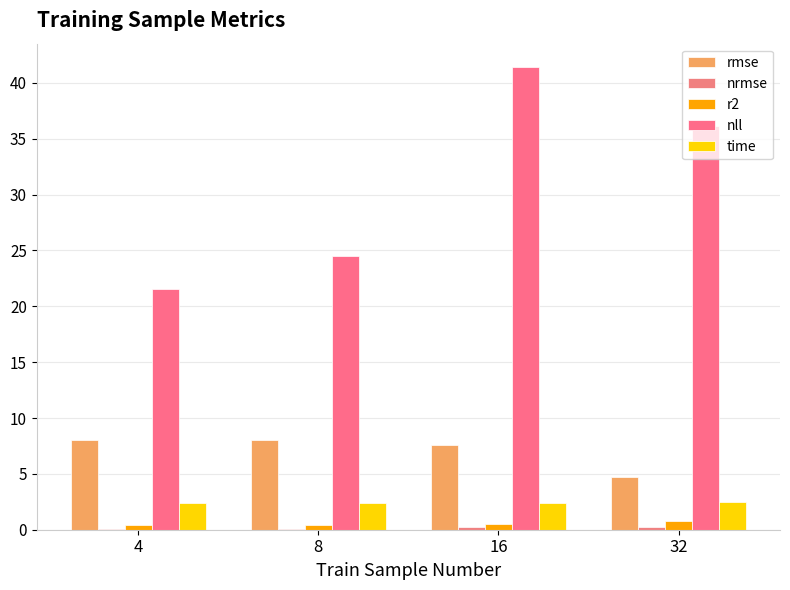

How many distinct data groups are displayed?

5